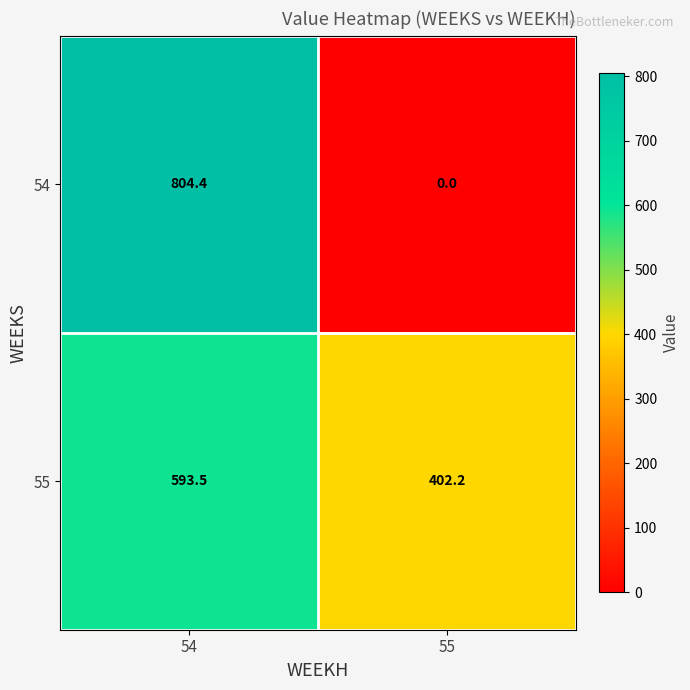

At how many categories does at least one series exceed 700?

1